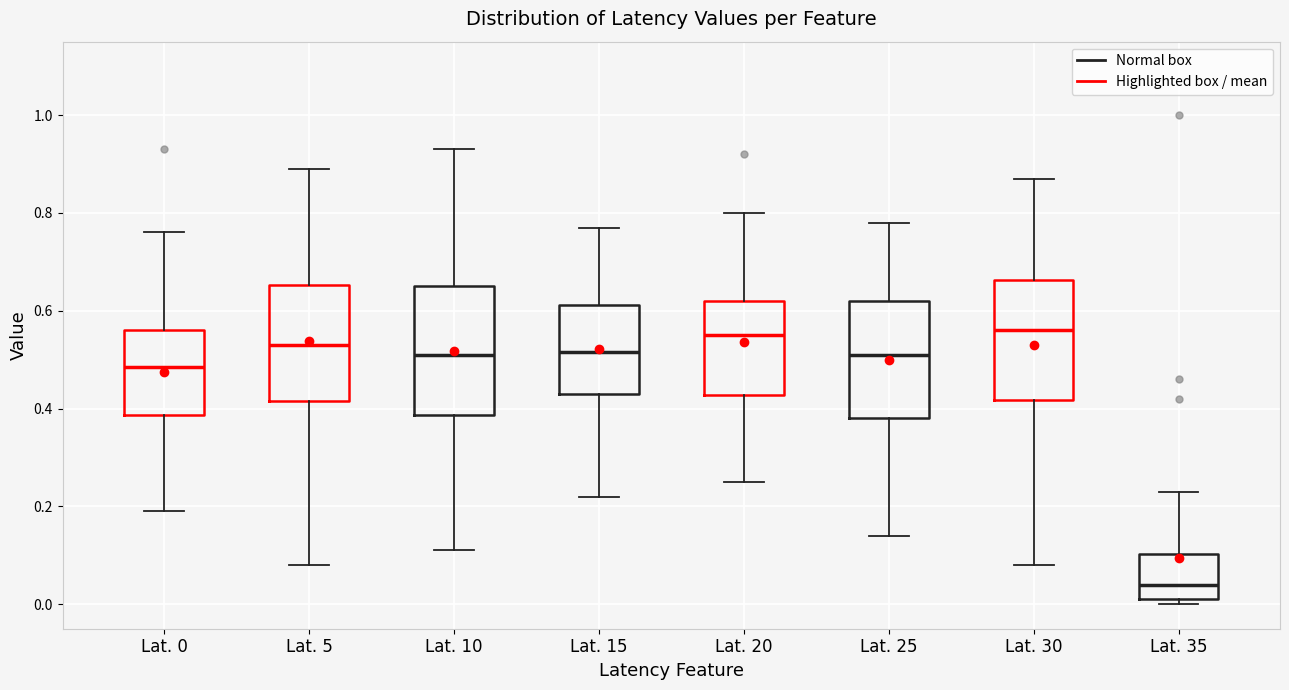

Reading left to right, transcribe this box plot: for each box, give where its median line is, the range the box spans, and where its two whiskers end, as read against the y-axis. The values are not printed on the chart, so give them approximately, as read against the axis.

Lat. 0: median 0.48, box 0.38 to 0.56, whiskers 0.20 to 0.76
Lat. 5: median 0.54, box 0.42 to 0.66, whiskers 0.08 to 0.90
Lat. 10: median 0.52, box 0.38 to 0.66, whiskers 0.12 to 0.94
Lat. 15: median 0.52, box 0.44 to 0.62, whiskers 0.22 to 0.78
Lat. 20: median 0.56, box 0.42 to 0.62, whiskers 0.26 to 0.80
Lat. 25: median 0.52, box 0.38 to 0.62, whiskers 0.14 to 0.78
Lat. 30: median 0.56, box 0.42 to 0.66, whiskers 0.08 to 0.88
Lat. 35: median 0.04, box 0.02 to 0.10, whiskers 0.00 to 0.24